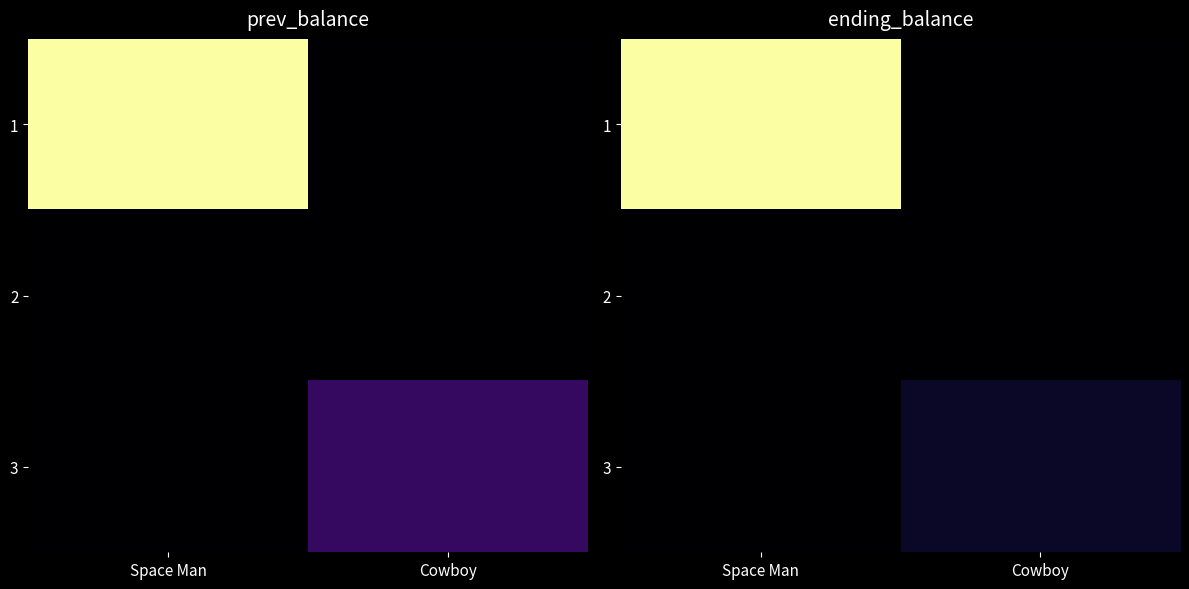

At how many categories does at least one series exceed 8123?

1